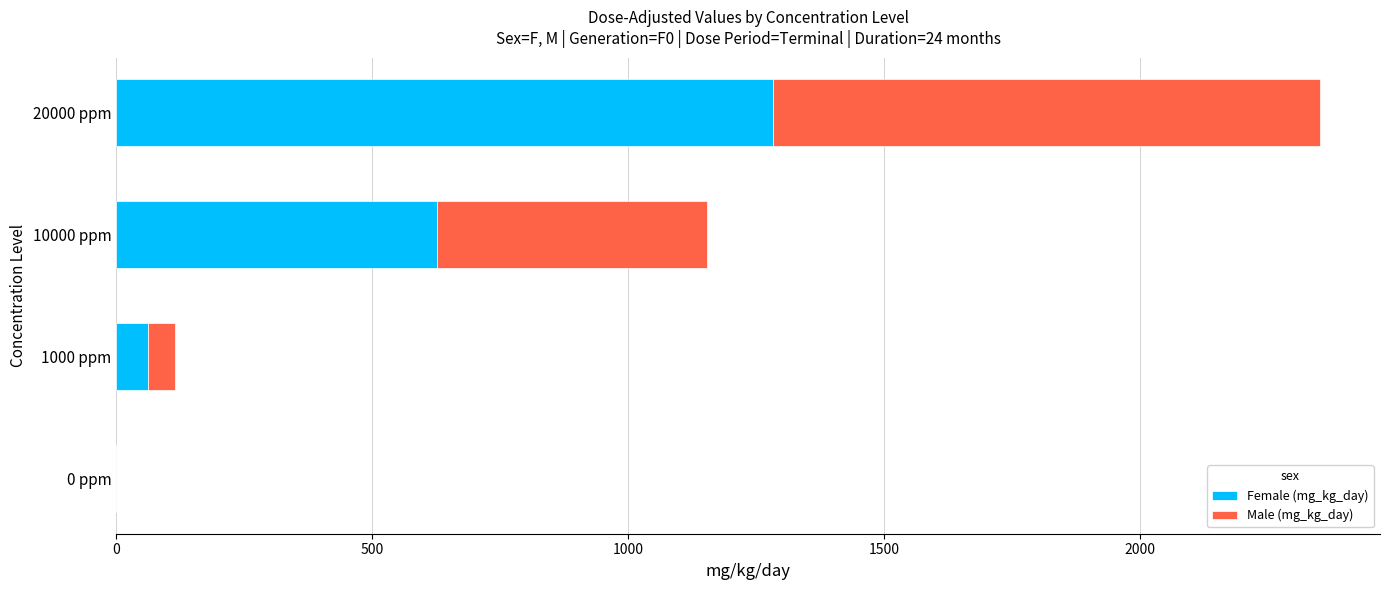

What is the total value across all series at 10000 ppm?

1154